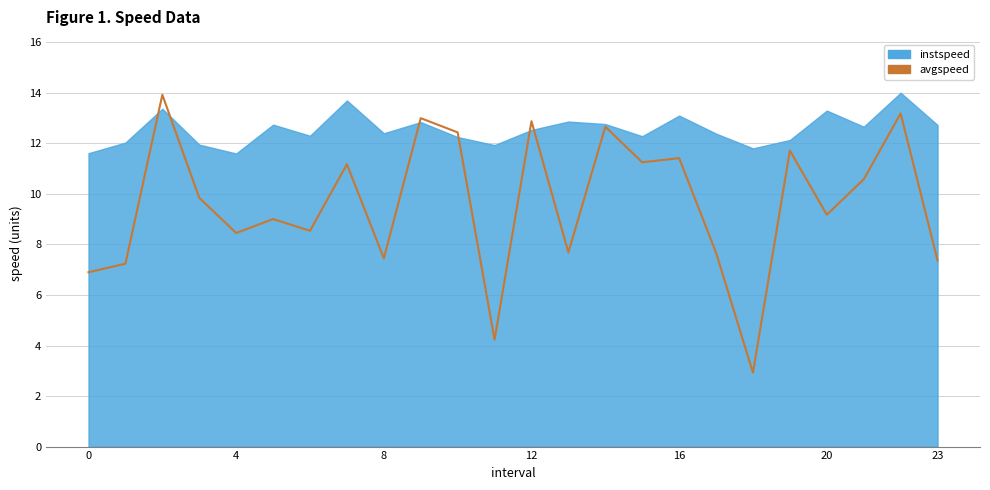

What is the label of the 22nd point from the left?

21